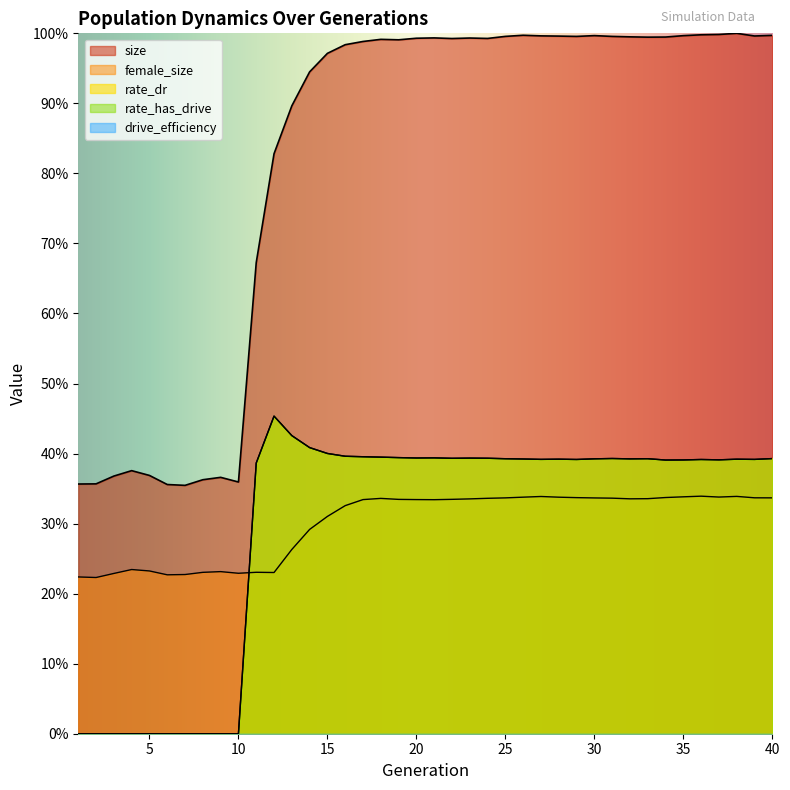

Which label corresponds to the largest value in the chart?

38